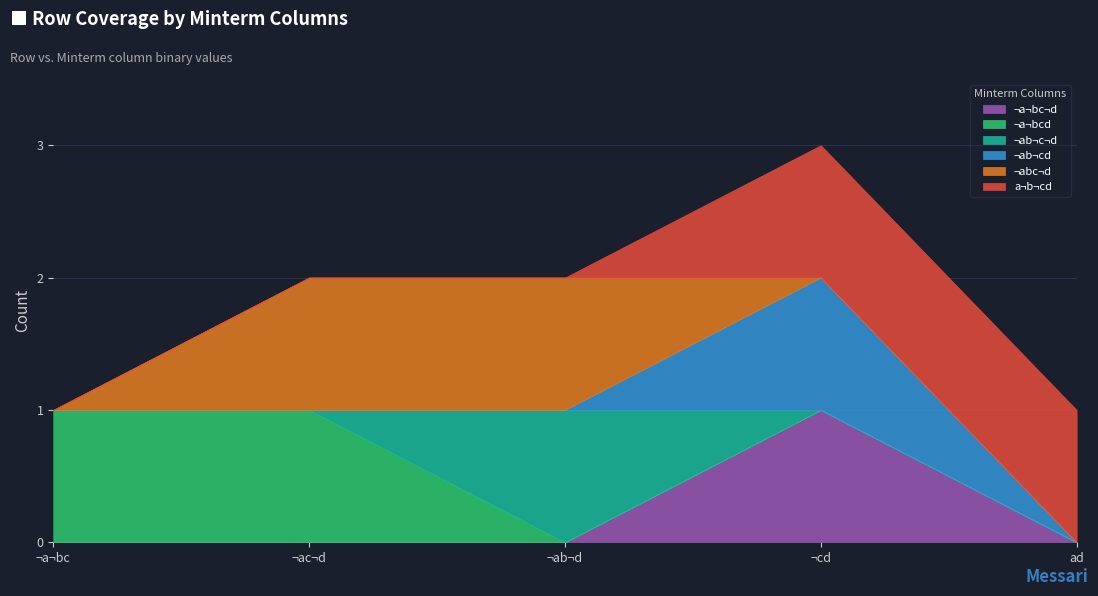

At how many categories does at least one series exceed 0?

5